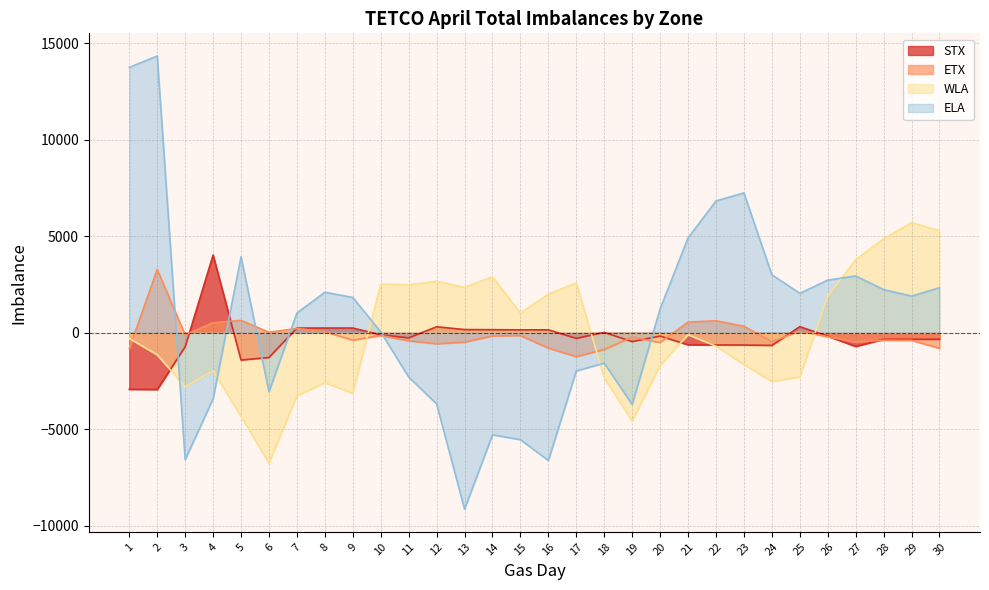

The value of STX at 3 is -728. True or false?

True